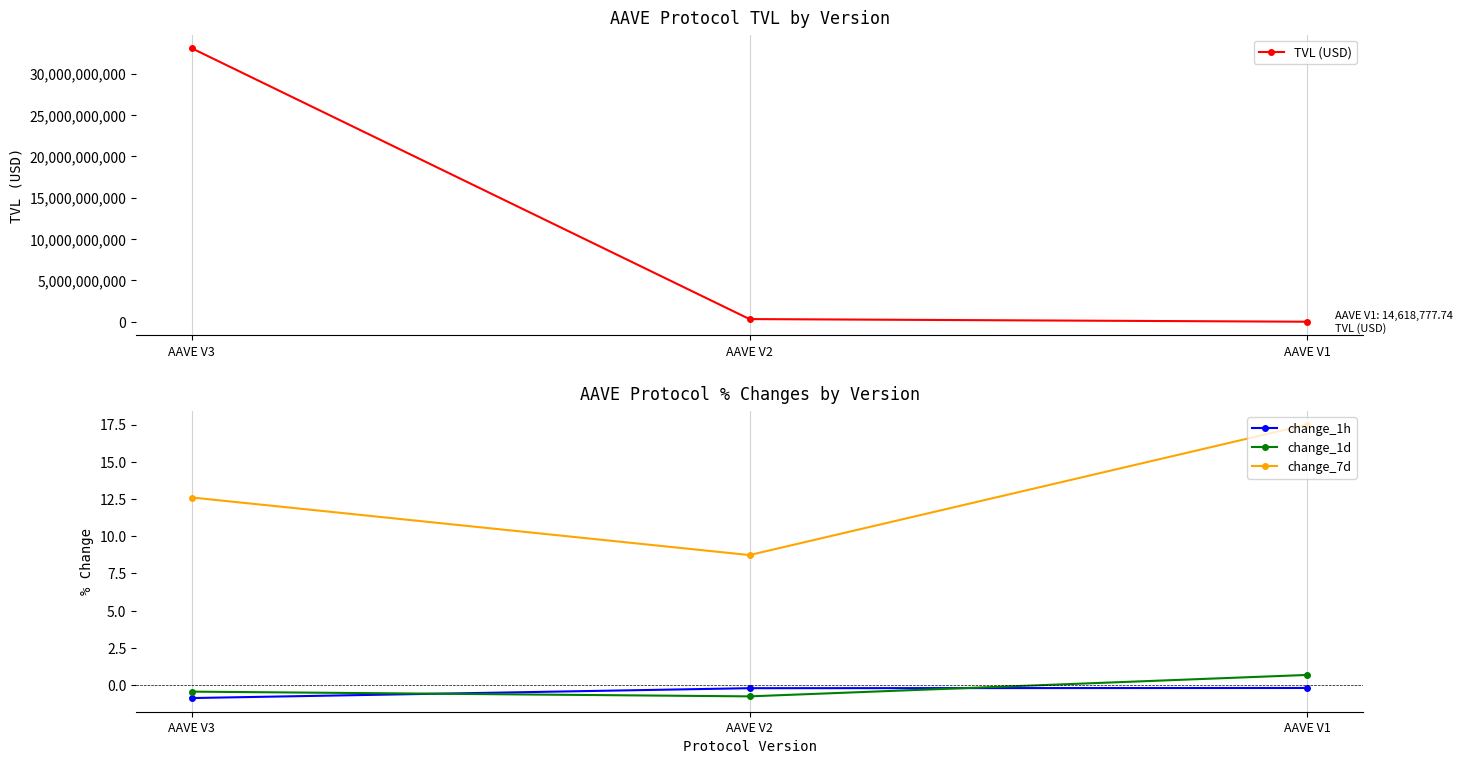

How many values in the change_1d series are below 0?

2